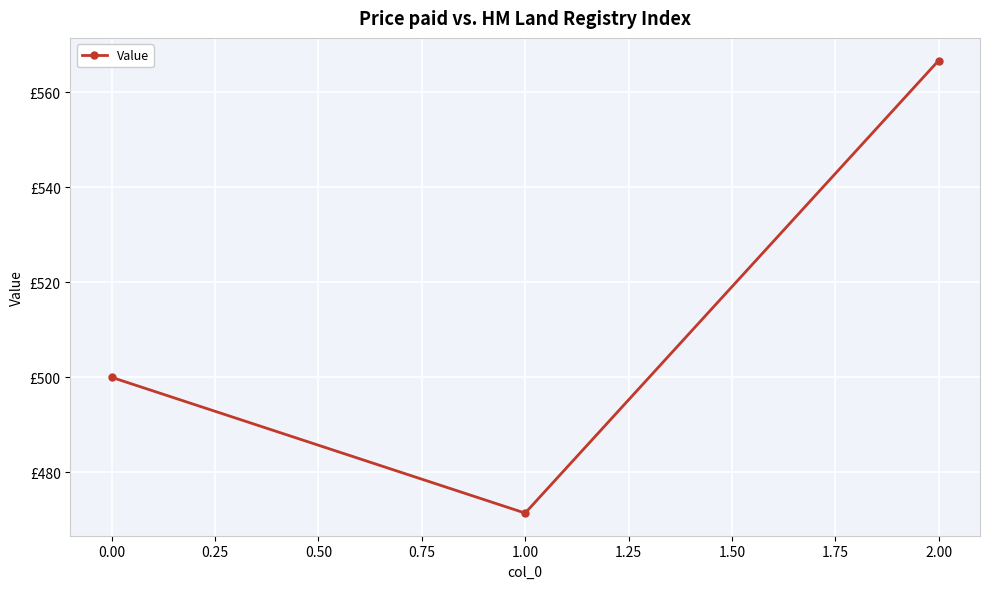

Does the chart have visible grid lines?

Yes